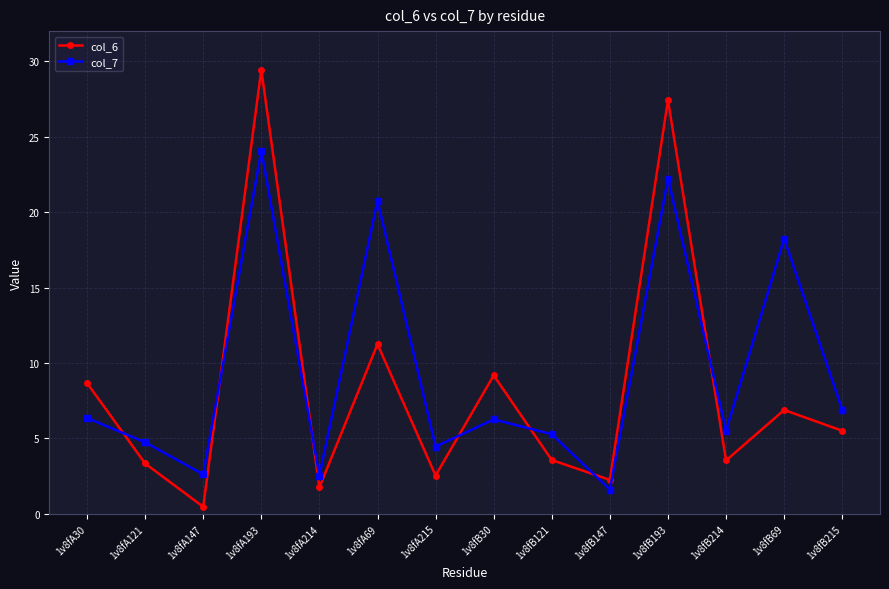

At which category does col_7 reach its first local peak?

1v8fA193